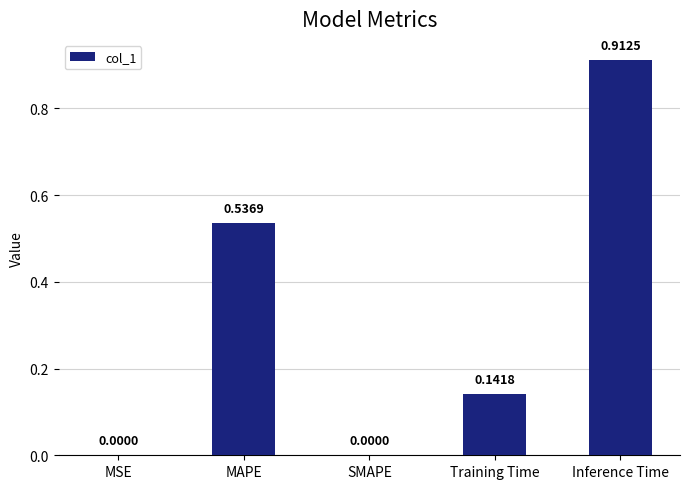

Between SMAPE and Inference Time, which is larger?

Inference Time